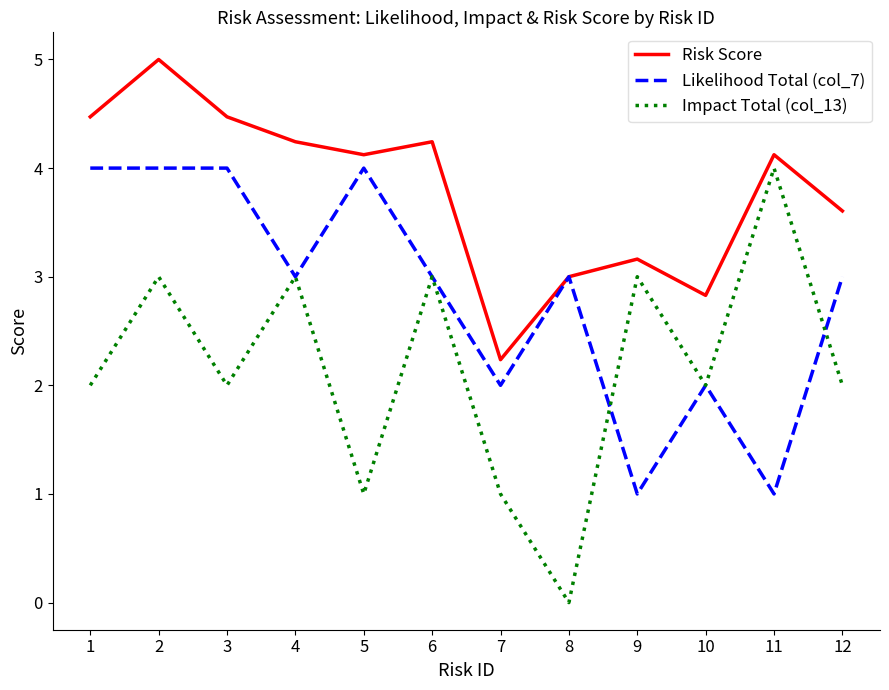

Reading left to right, what are all the values shown in this chart?

Risk Score: 1=4.5	2=5.0	3=4.5	4=4.2	5=4.1	6=4.2	7=2.2	8=3.0	9=3.2	10=2.8	11=4.1	12=3.6
Likelihood Total (col_7): 1=4.0	2=4.0	3=4.0	4=3.0	5=4.0	6=3.0	7=2.0	8=3.0	9=1.0	10=2.0	11=1.0	12=3.0
Impact Total (col_13): 1=2.0	2=3.0	3=2.0	4=3.0	5=1.0	6=3.0	7=1.0	8=0.0	9=3.0	10=2.0	11=4.0	12=2.0